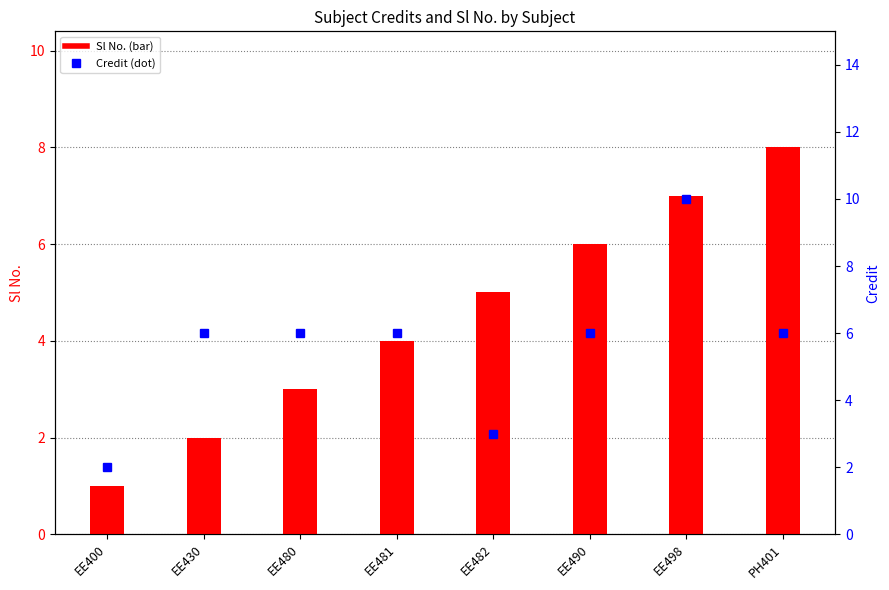

List the labels in order of Sl No. value, largest first.

PH401, EE498, EE490, EE482, EE481, EE480, EE430, EE400